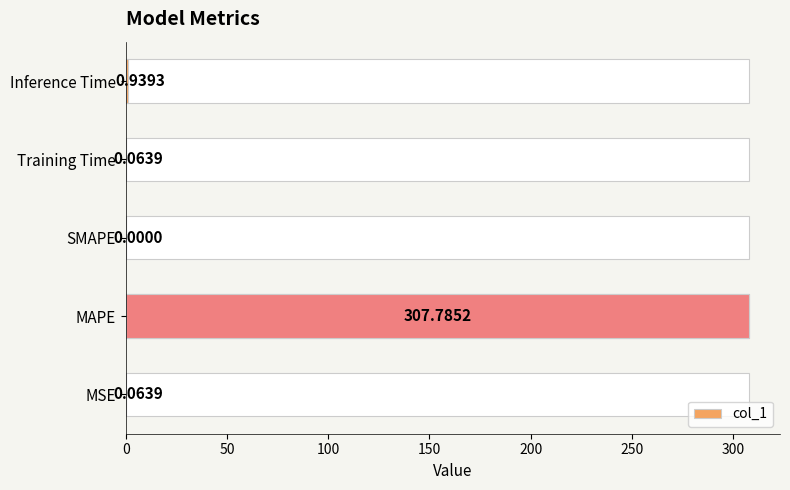

Reading right to left, what are all the values shown in this chart?

0.9	0.1	0.0	307.8	0.1